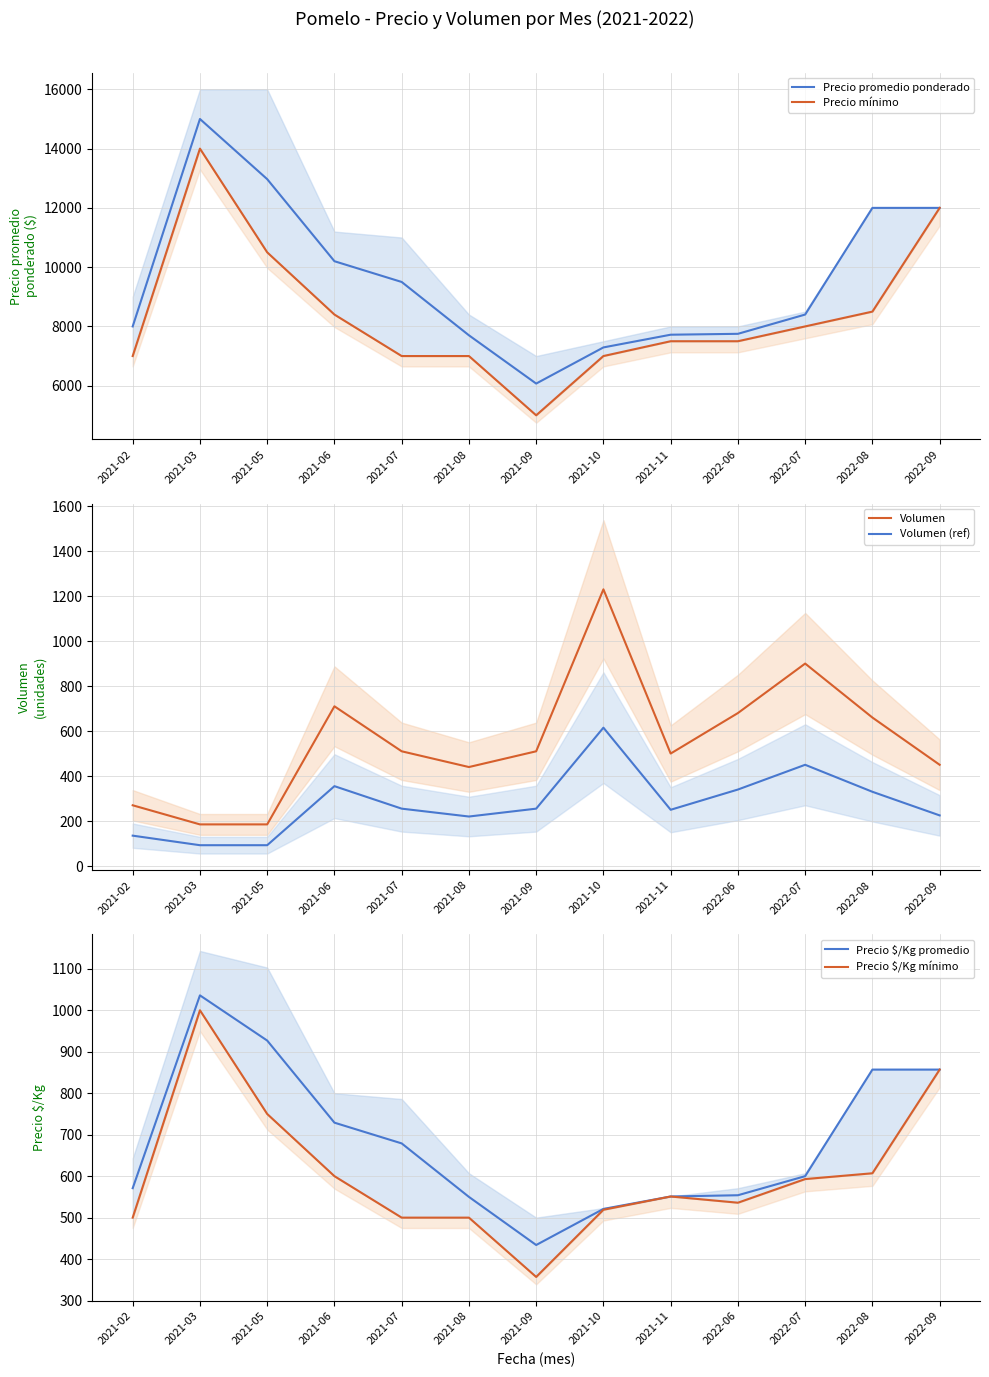

Where is the first local maximum for Precio $/Kg promedio?

2021-03